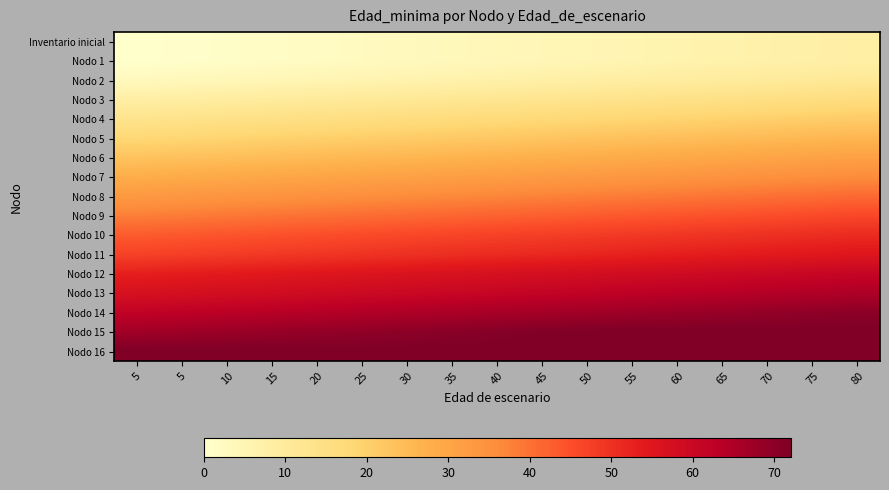

How many distinct data groups are displayed?

17